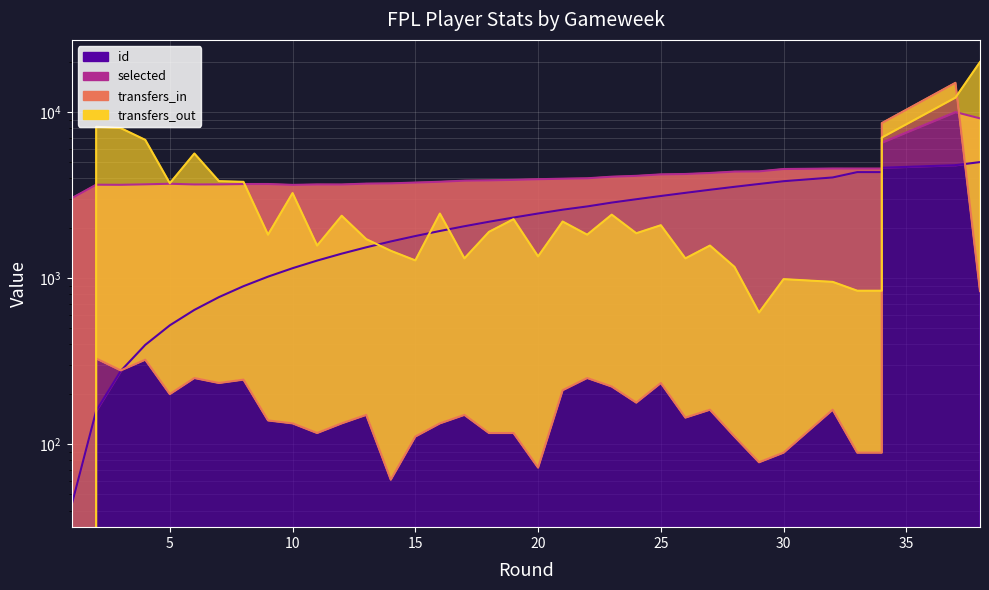

Which series has the widest spread of values?

transfers_out